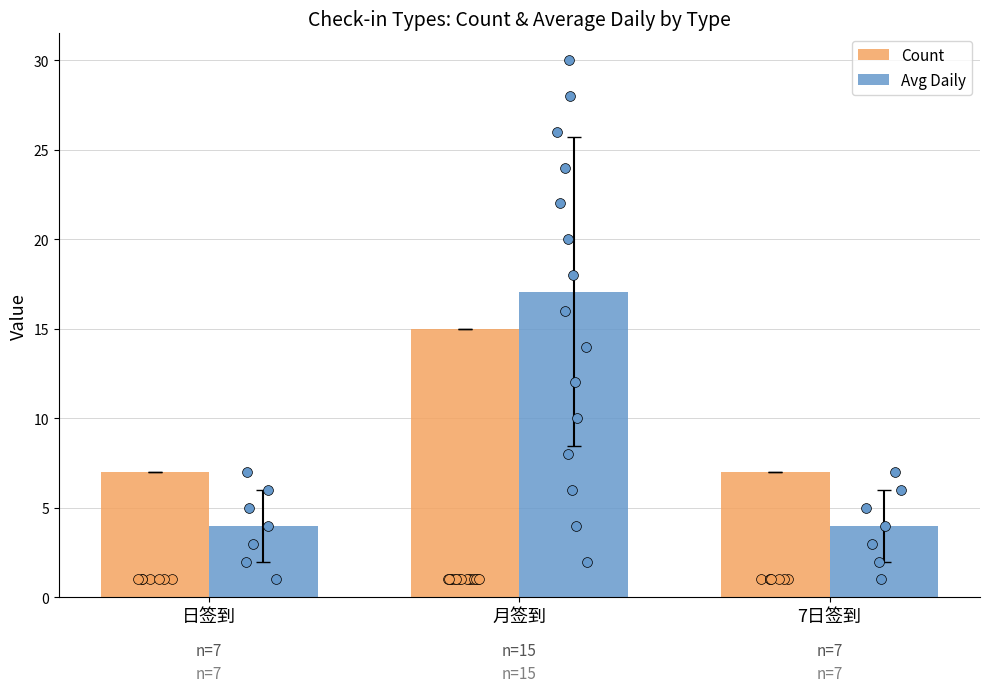

What is the total value across all series at 7日签到?

11.0